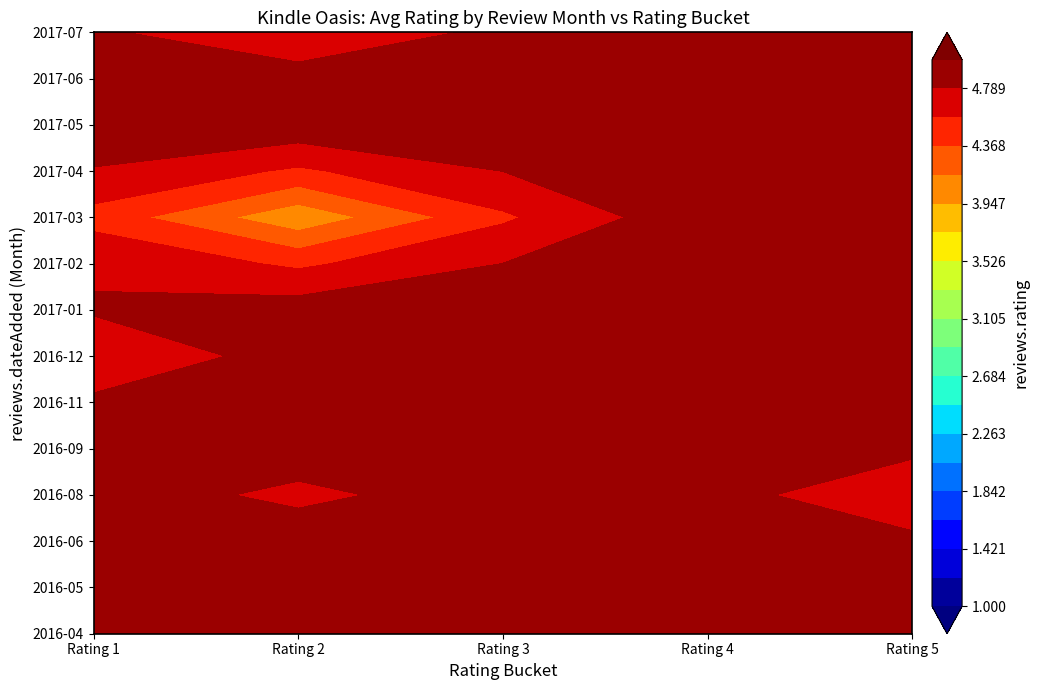

What value does the 2017-03 series have at 1?

5